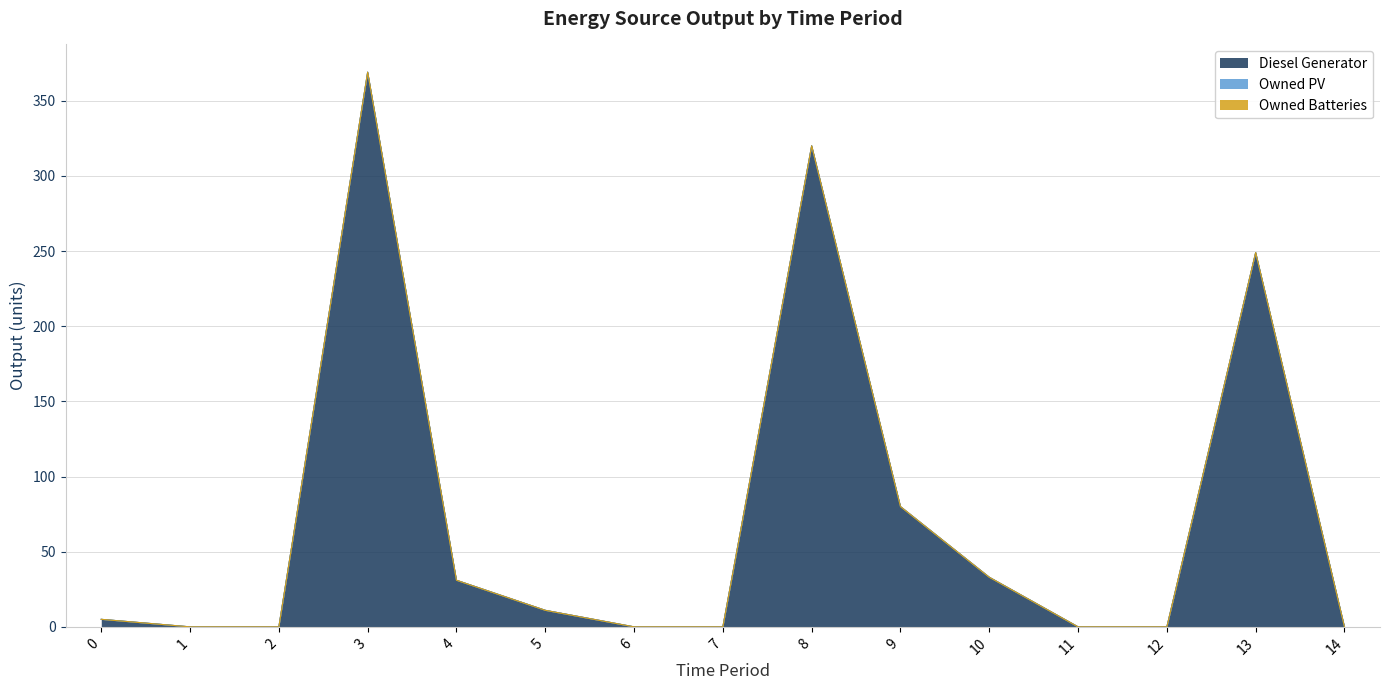

At which category is the sum across all series the highest?

3